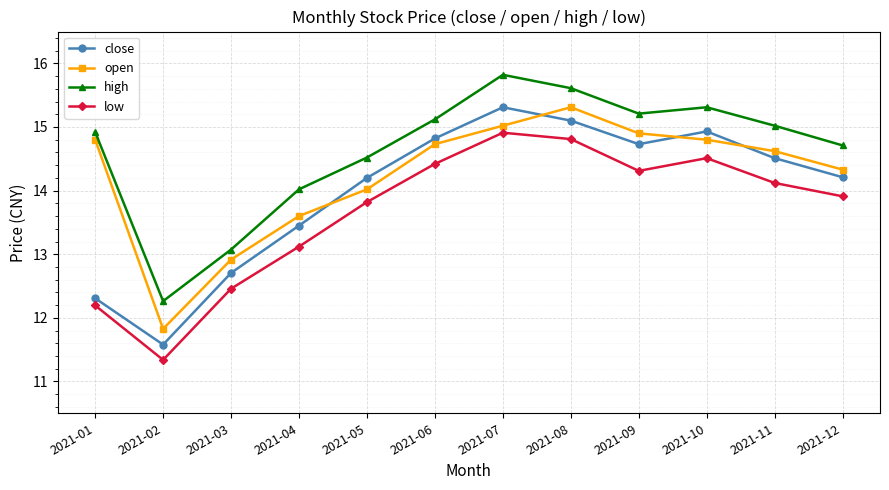

List the series in order of their overall mean, highest first.

high, open, close, low